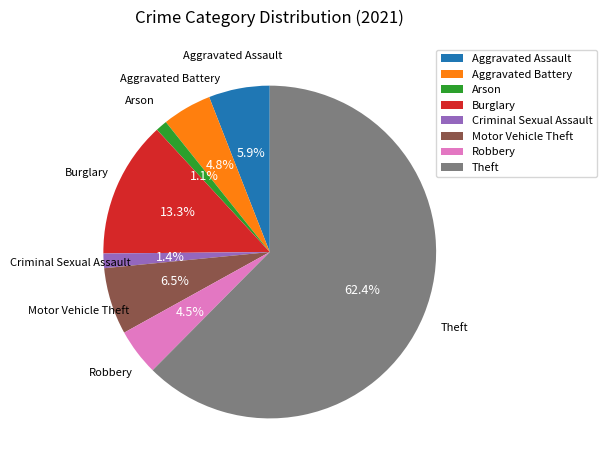

Does Arson represent more than half of the total?

No